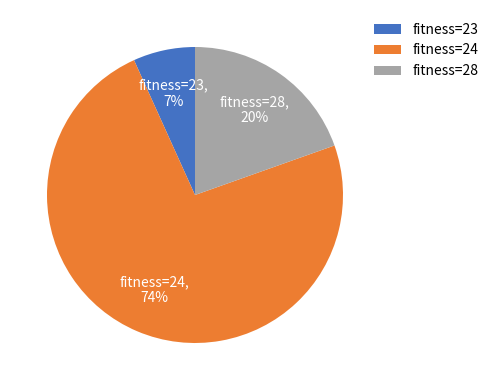

To the nearest percent, what is the combined percentage of fitness=24 and fitness=23?

80%